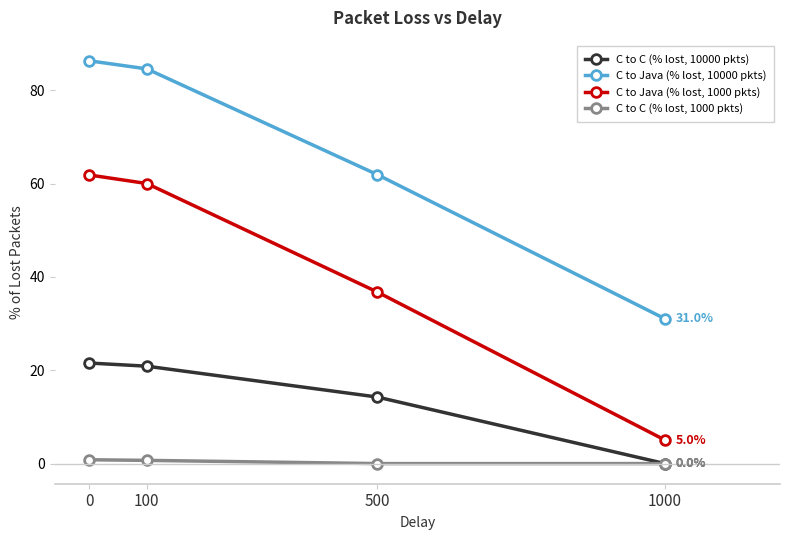

What is the greatest value displayed?

86.3